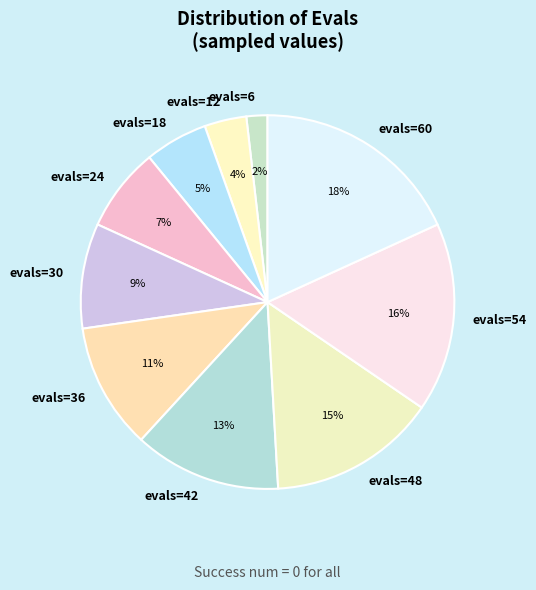

Is there a majority slice in this chart?

No